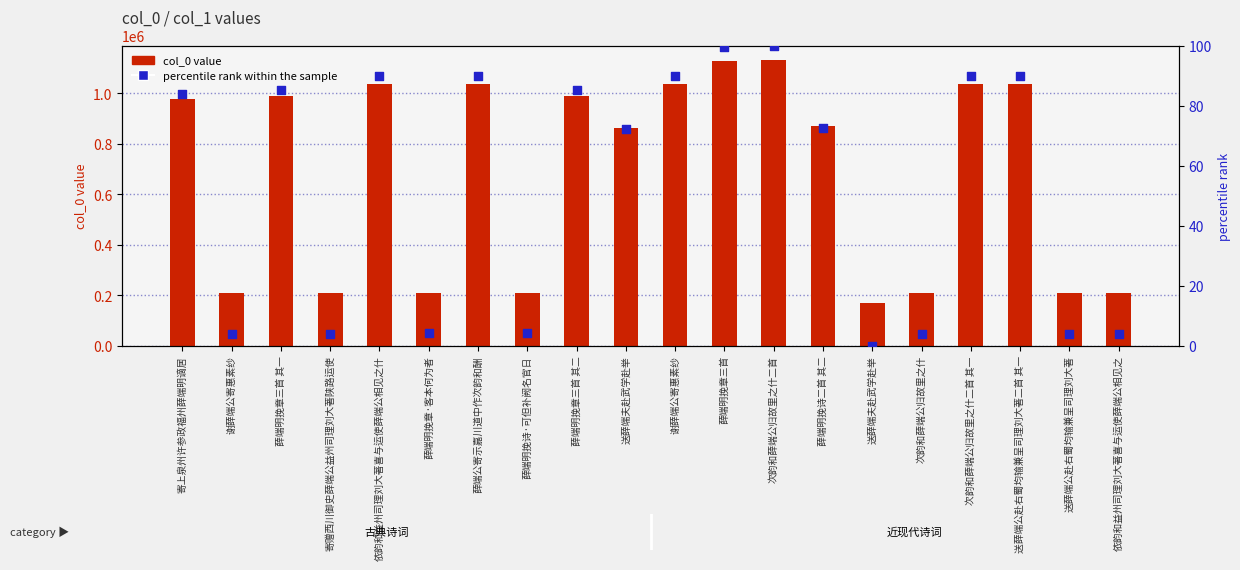

At which category is the sum across all series the highest?

次韵和薛端公归故里之什二首